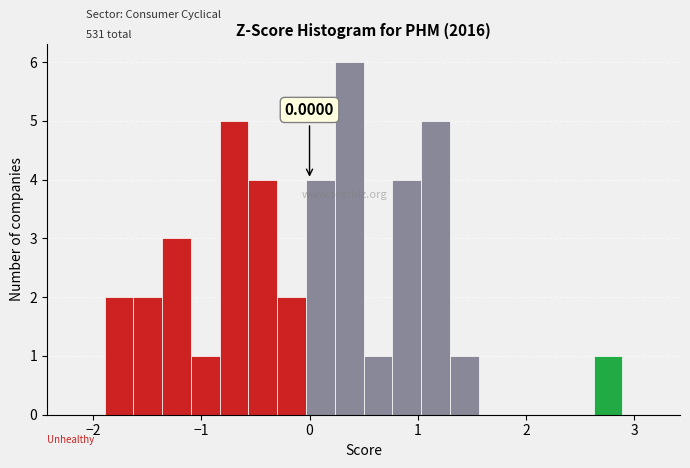

Around what value on the x-axis is the tallest bar? Give the approximate position of its centre, as read against the axis.

0.4